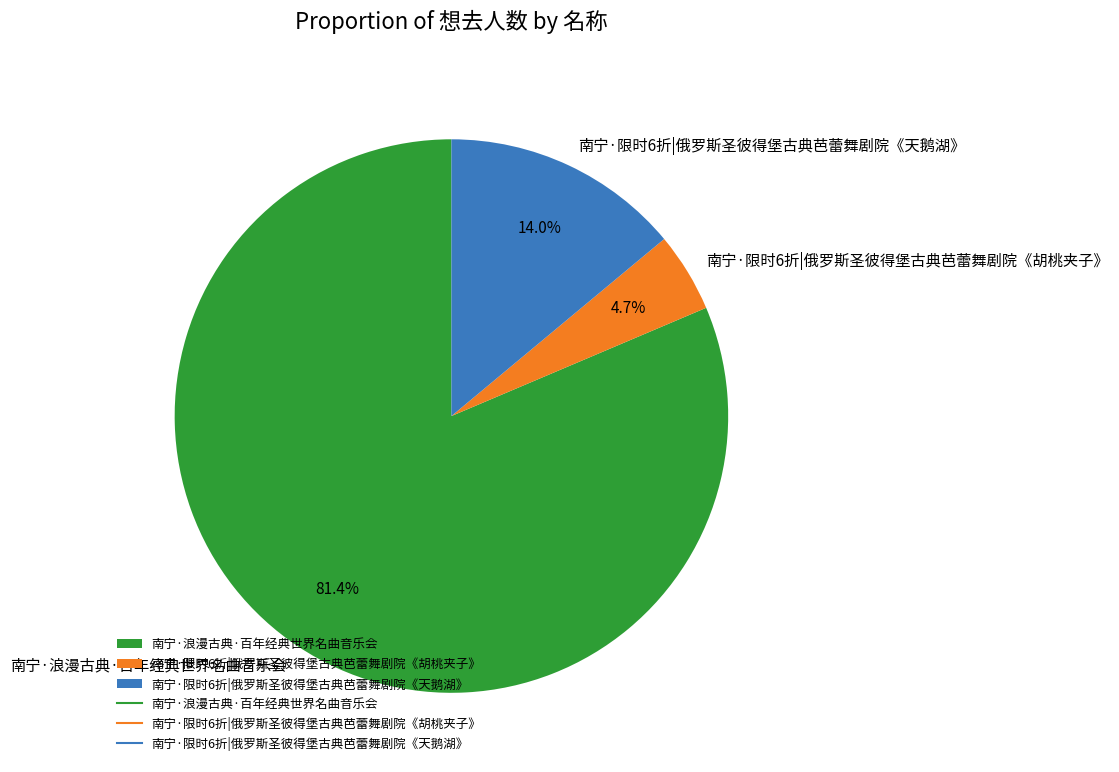

Is there a majority slice in this chart?

Yes